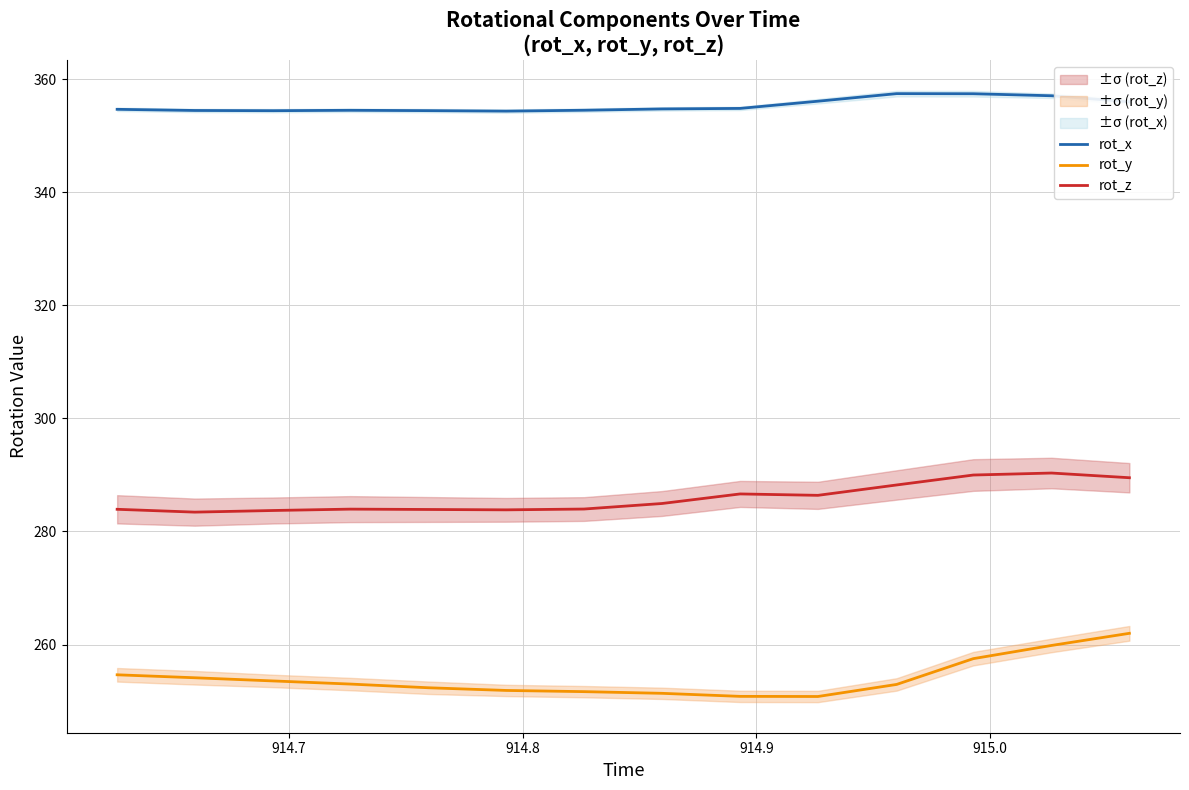

True or false: rot_z and rot_x cross at least once.

False